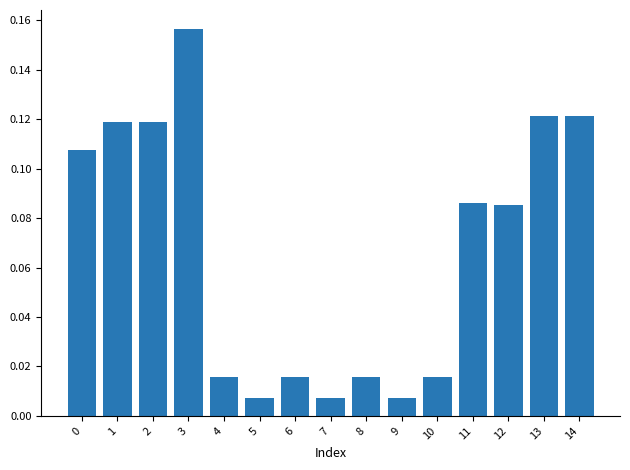

Are the bars horizontal?

No